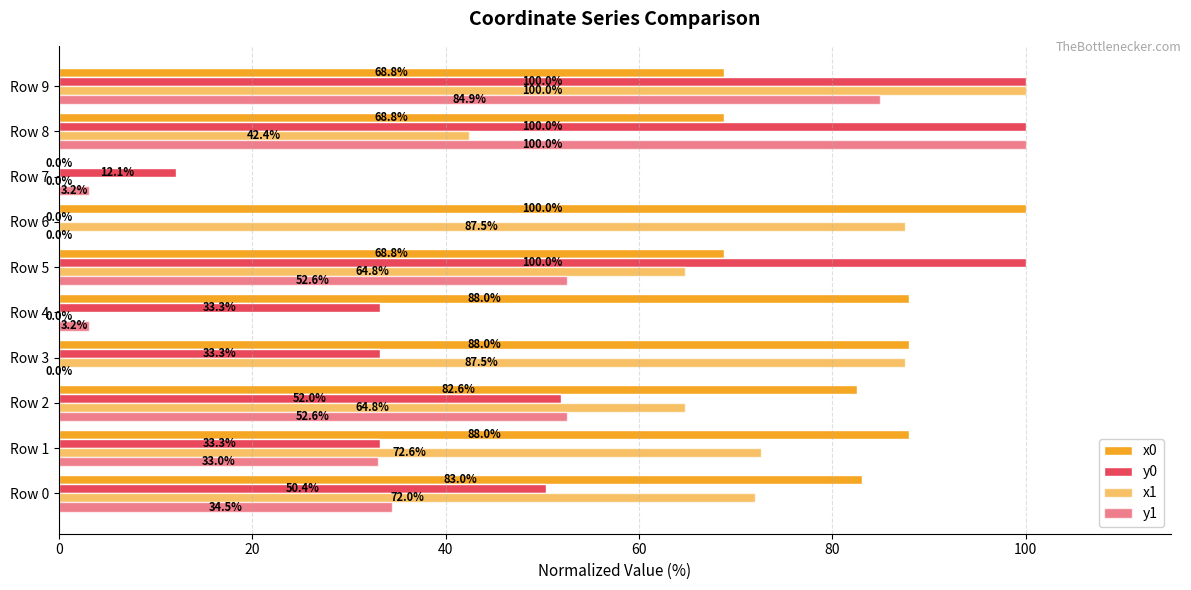

How many values in the x1 series exceed 72?

5